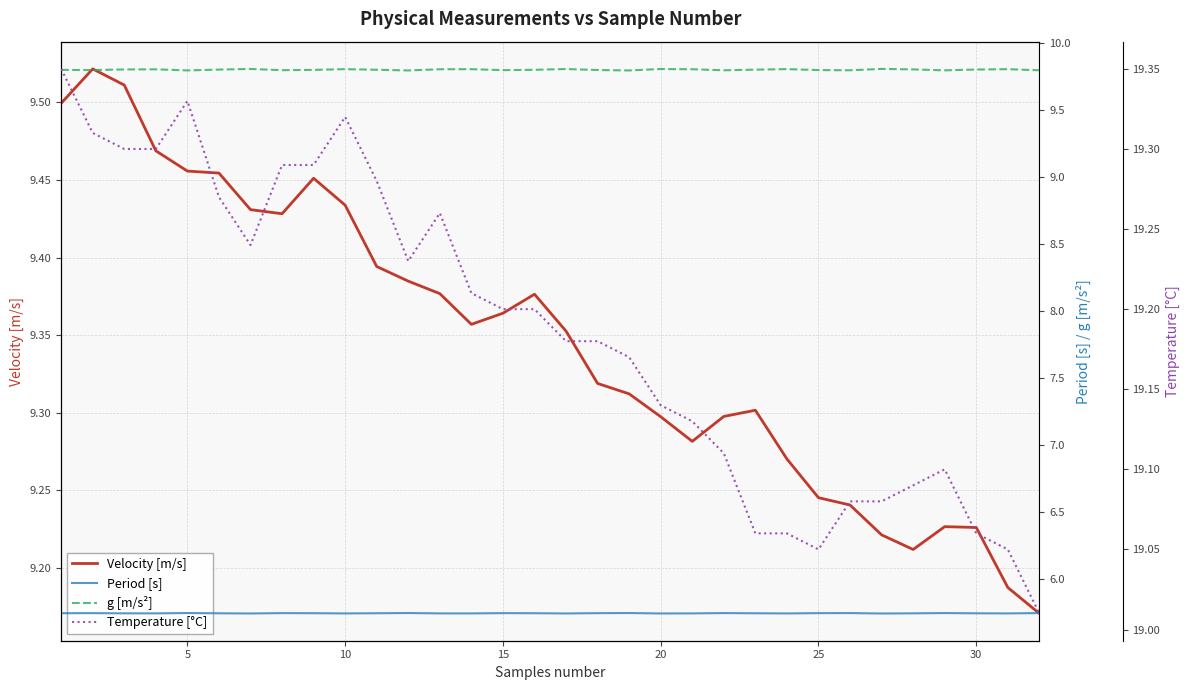

What is the maximum value for Period [s]?

5.7